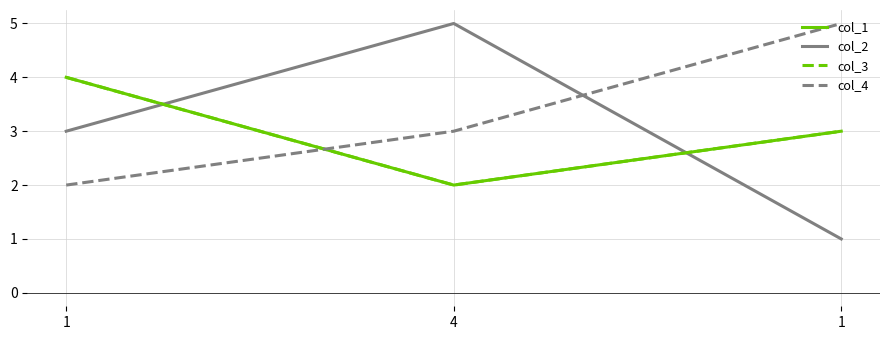

What is the approximate value of col_1 at 1?

3